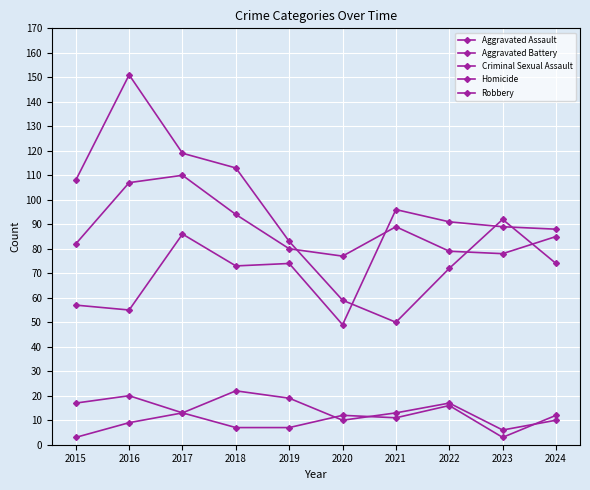

What is the value of the Robbery point at the 9th from the left?

92